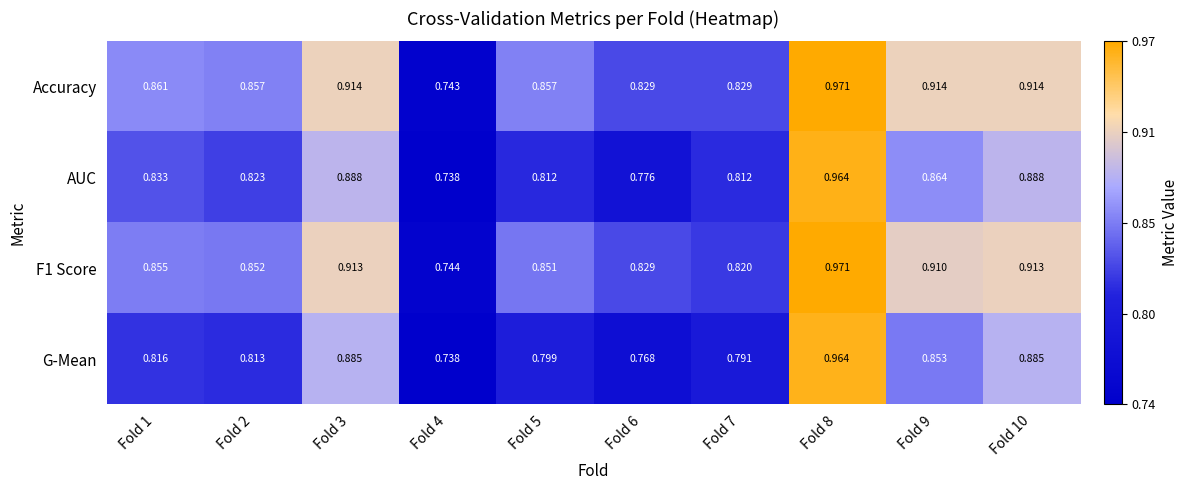

Is the value of AUC at Fold 3 greater than the value of F1 Score at Fold 7?

Yes